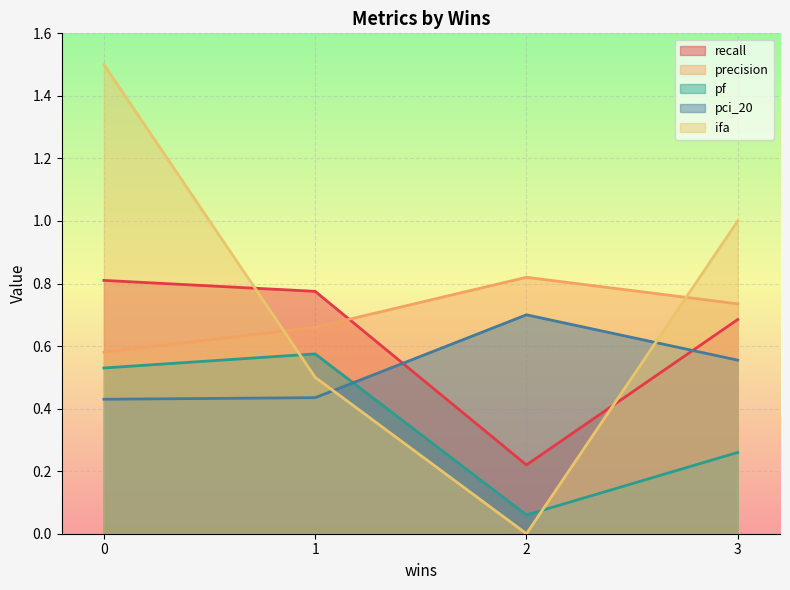

True or false: recall and precision intersect in this chart.

True